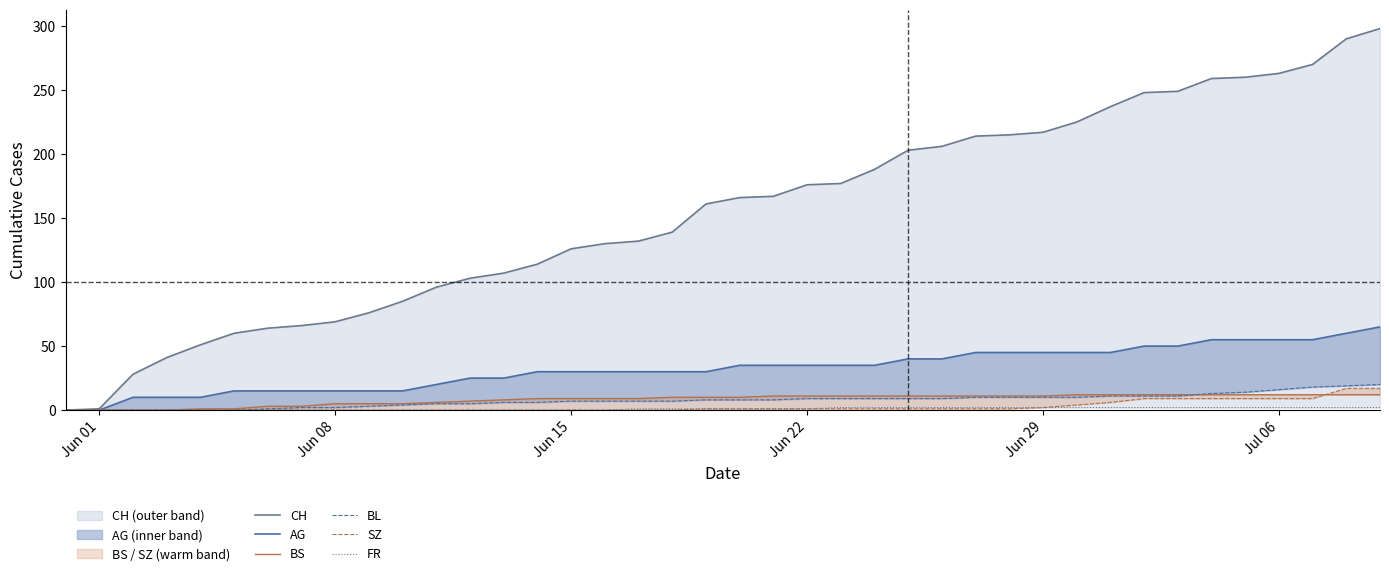

The value of SZ at 21 is 1. True or false?

False